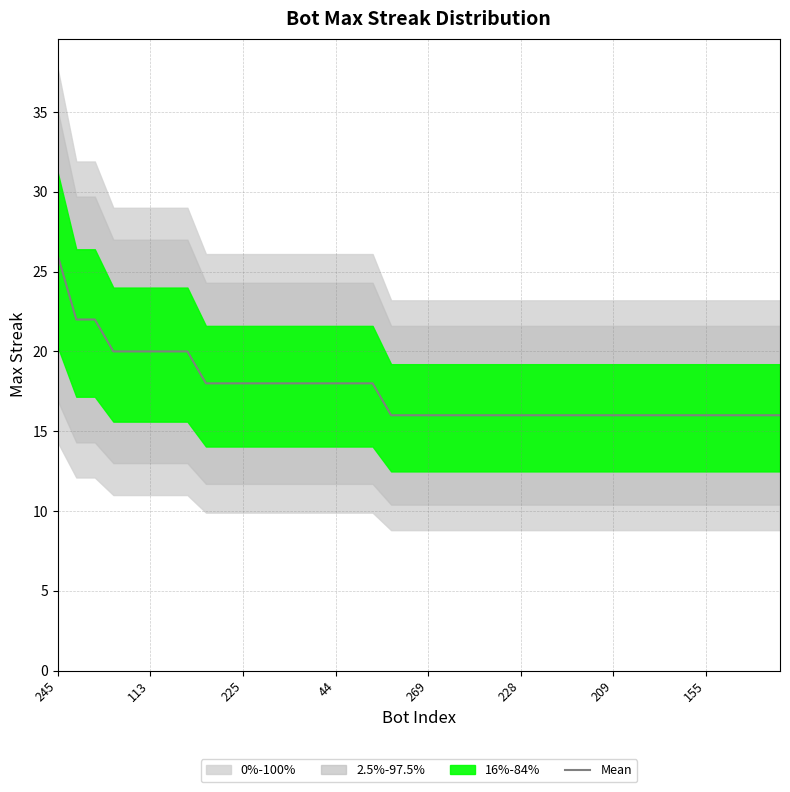

What is the maximum value for Mean?

26